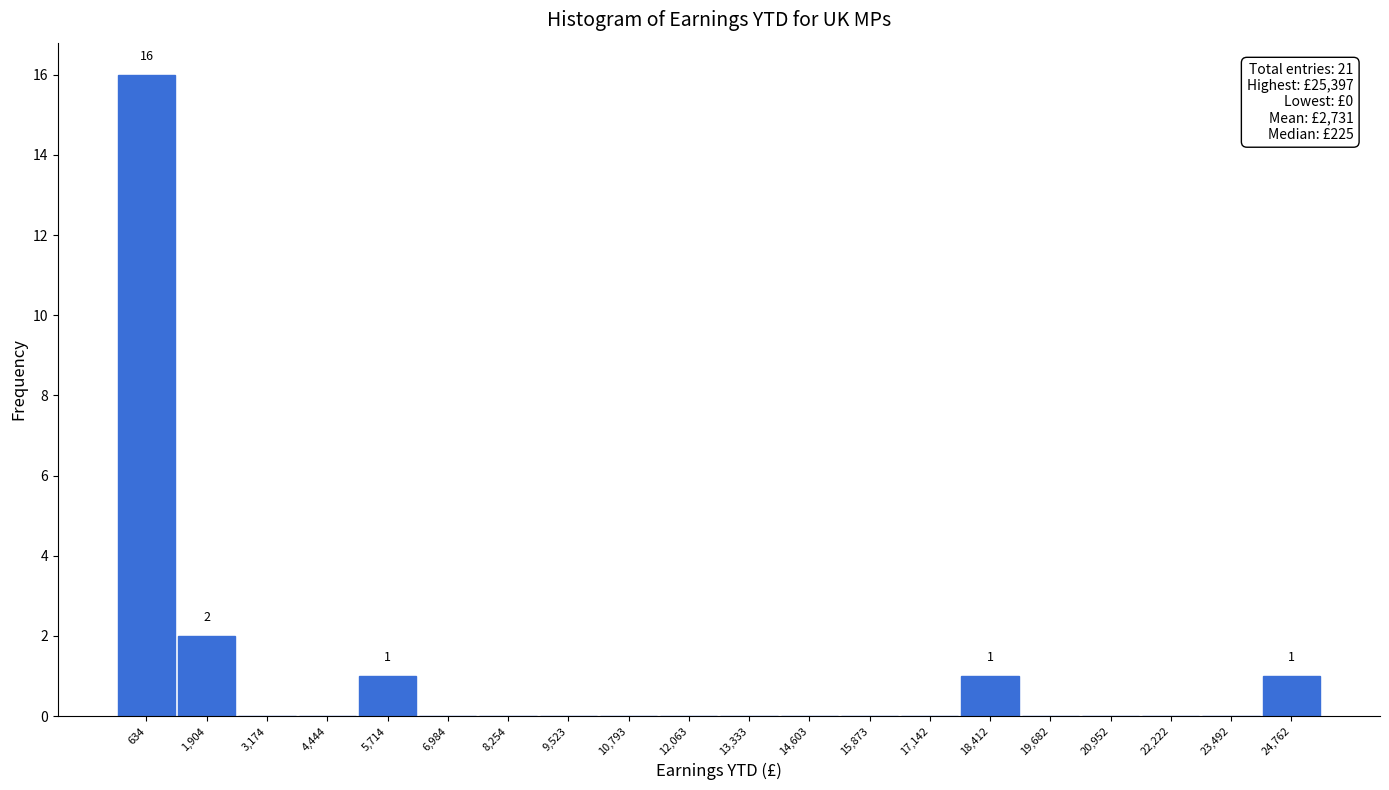

Over which range of the x-axis is the bar tallest?

0 to 1200